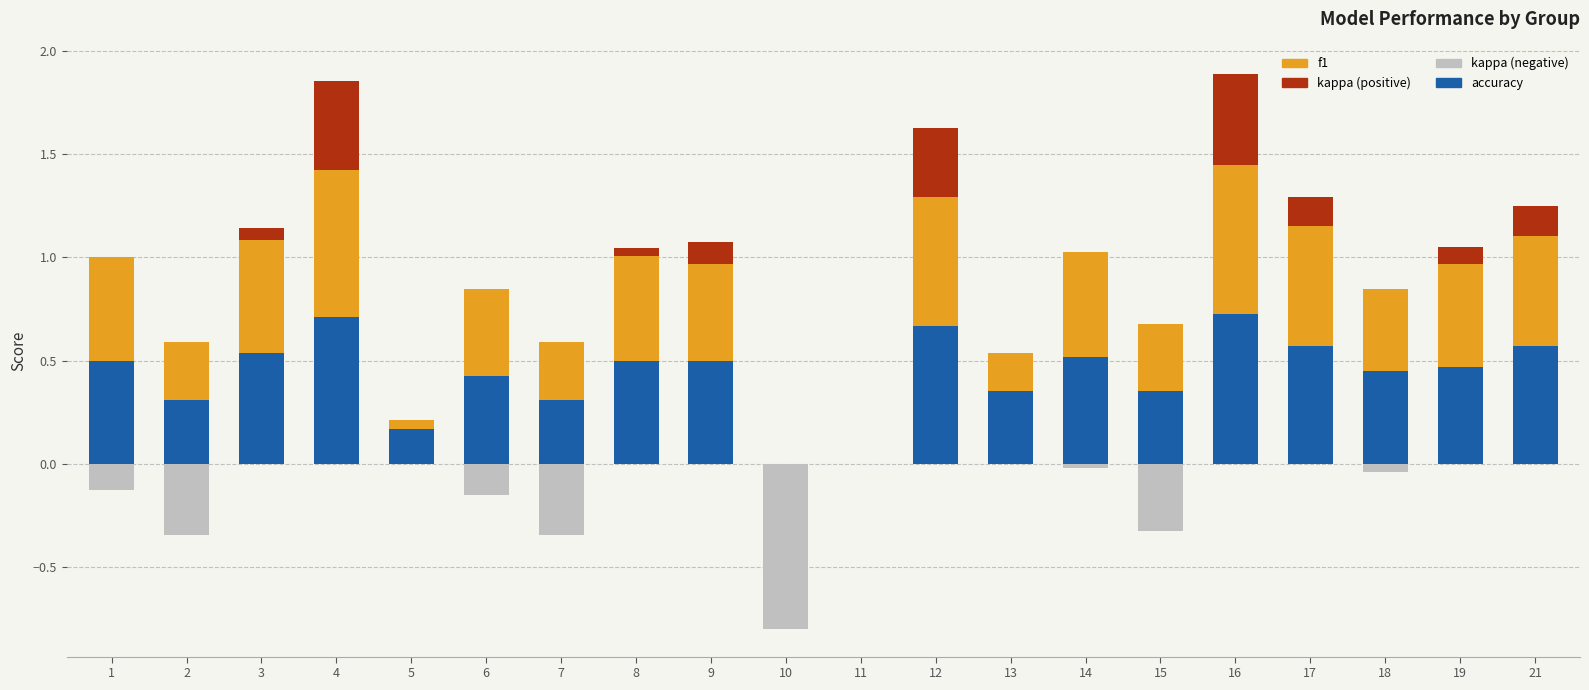

Is it true that accuracy equals 0.3 at 11?

False